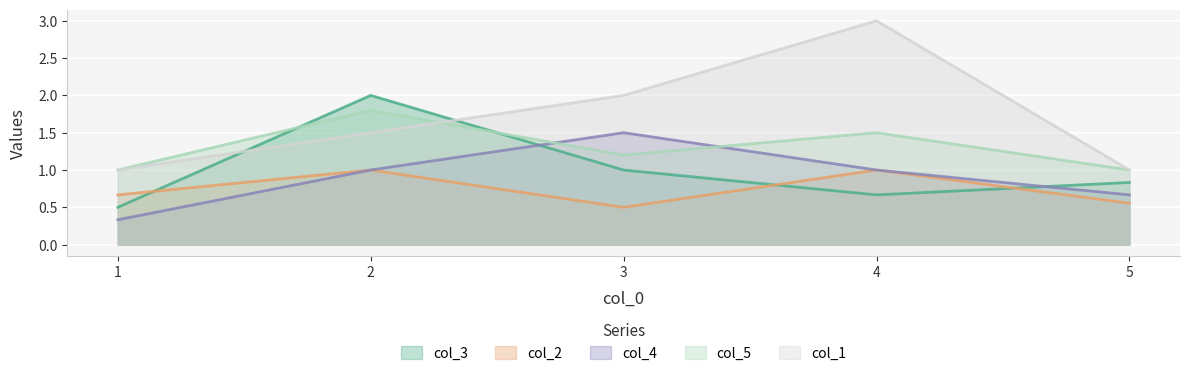

How many lines are shown in the chart?

5